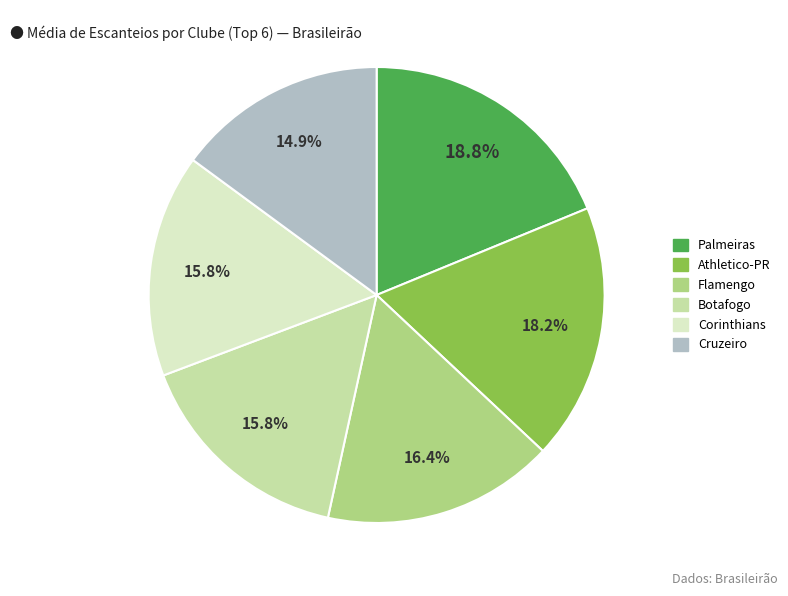

Is there a majority slice in this chart?

No